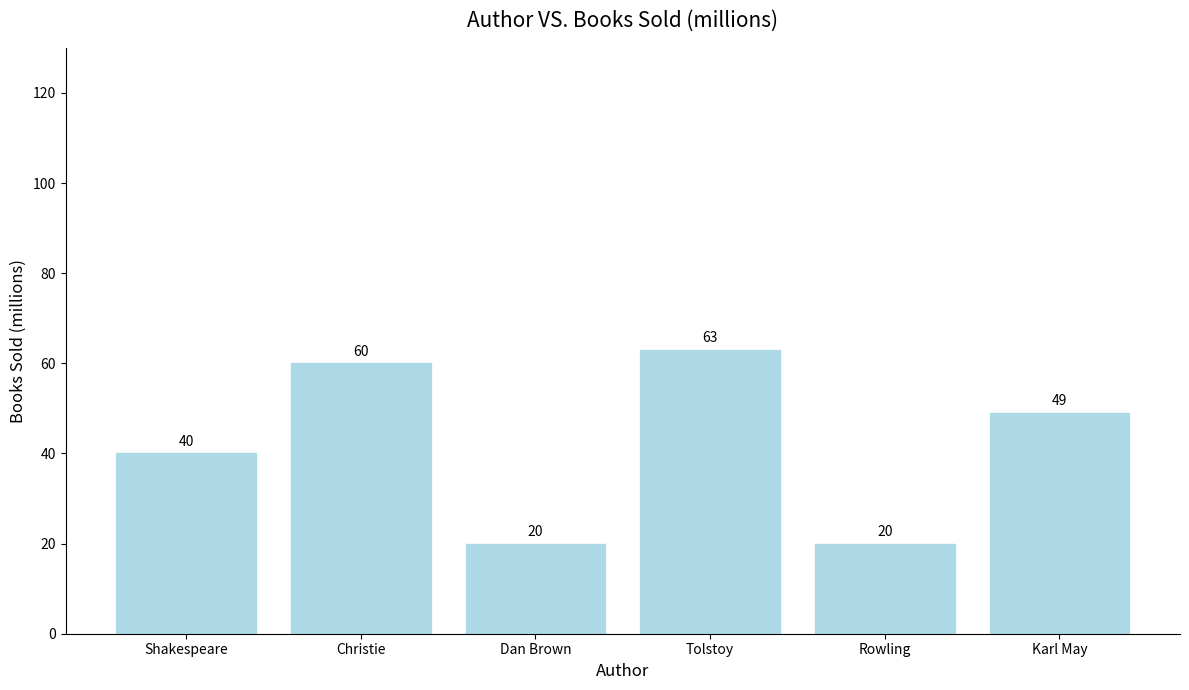

What is the change in value from Shakespeare to Tolstoy?

+23